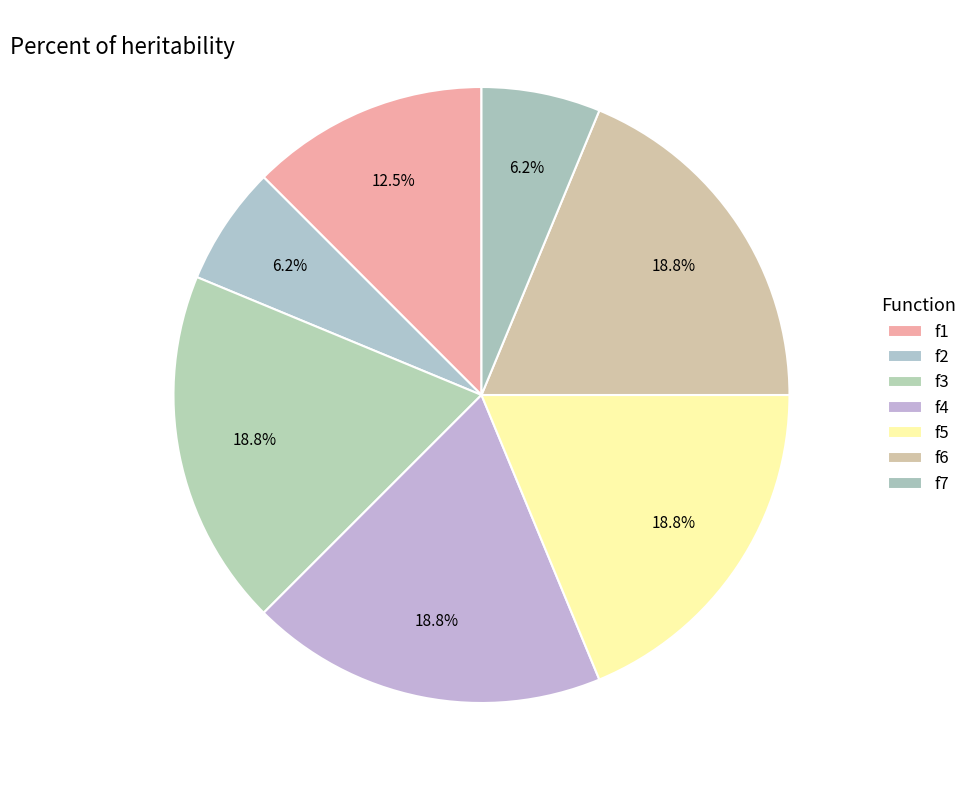

How many segments does this pie chart have?

7